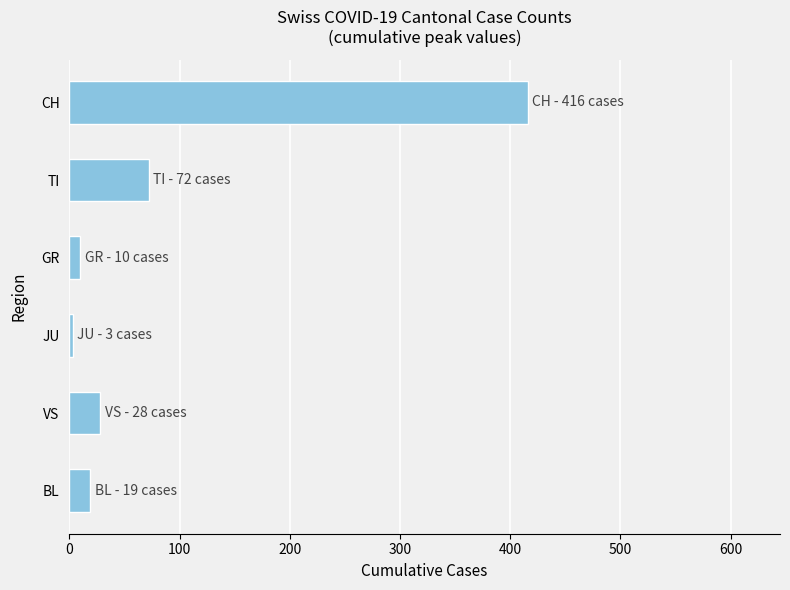

What is the label of the 5th bar from the top?

VS